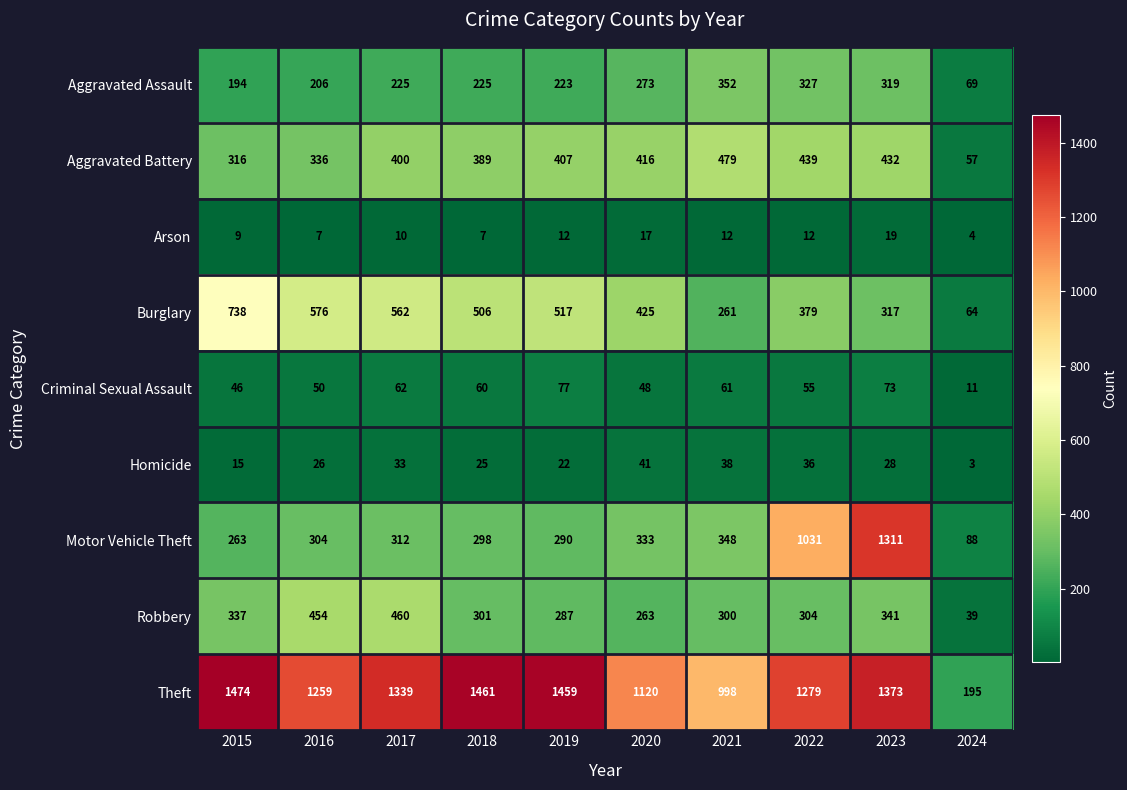

What is the sum of all Arson values?

109